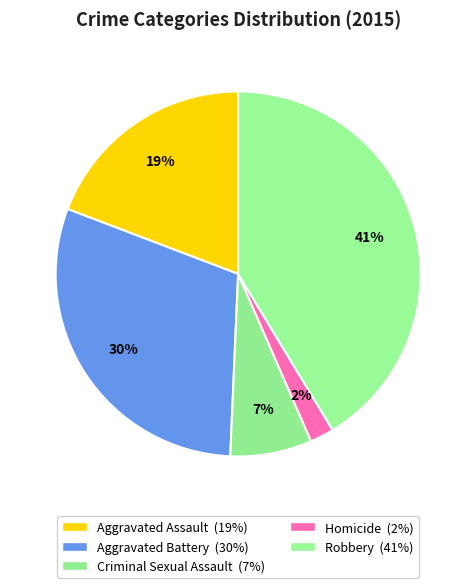

Does any single category account for the majority?

No